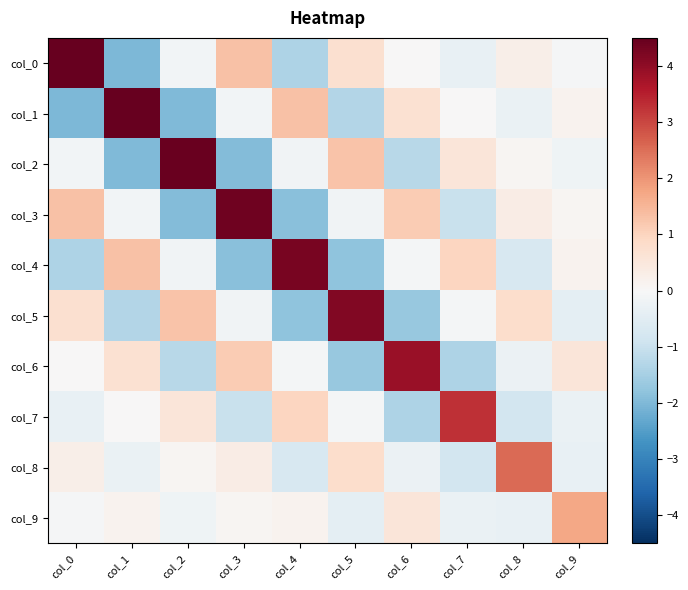

Between col_2 and col_9, which series saw the biggest shift?

col_2